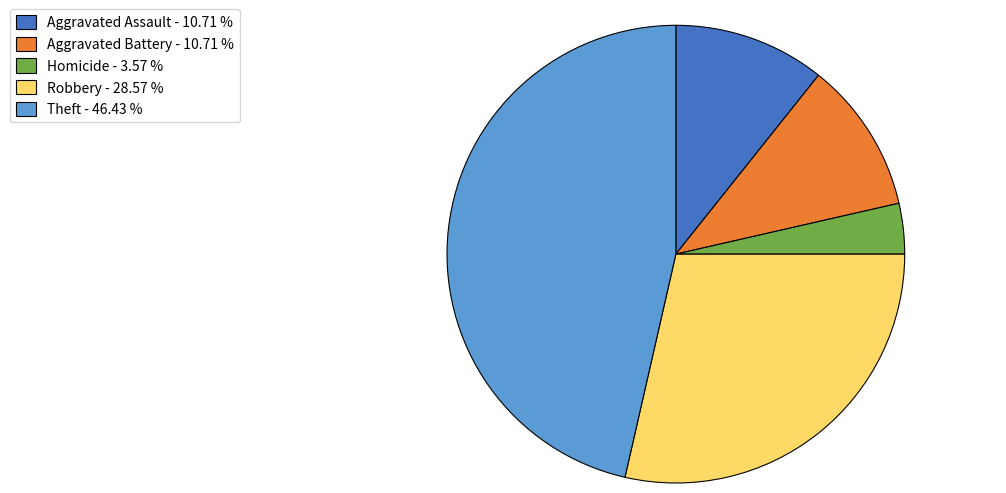

Does Homicide - 3.57 % account for over 50% of the chart?

No